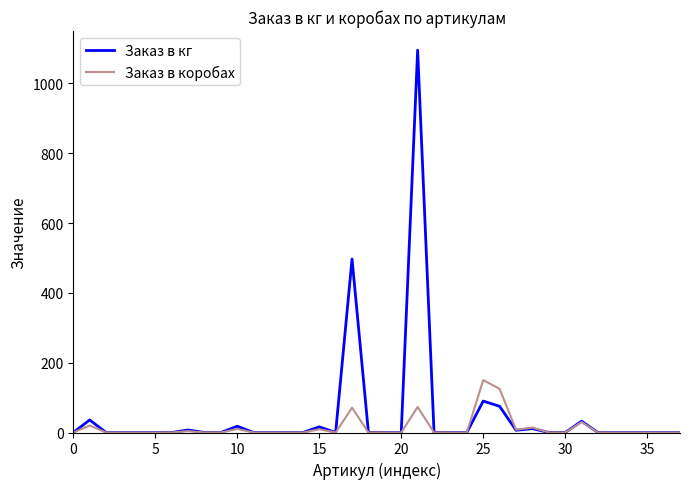

How many series are shown in this chart?

2